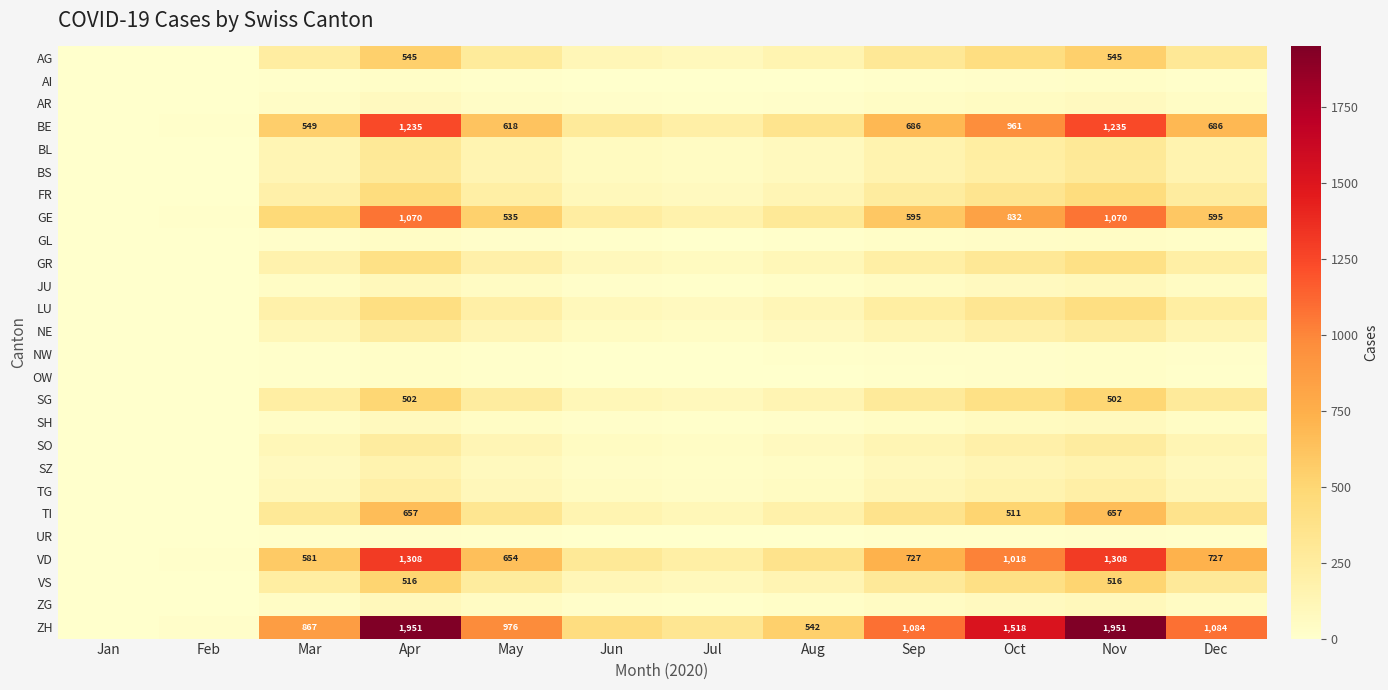

What is the sum of the ZH values at Sep and Dec?

2168